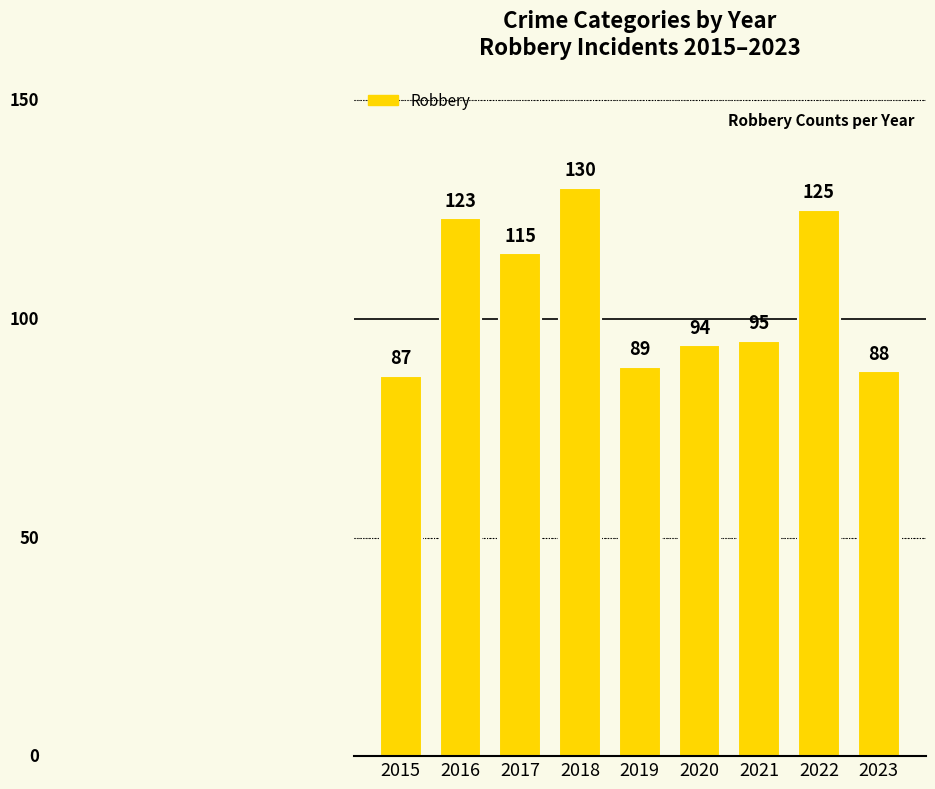

Rank the categories by value from highest to lowest.

2018, 2022, 2016, 2017, 2021, 2020, 2019, 2023, 2015